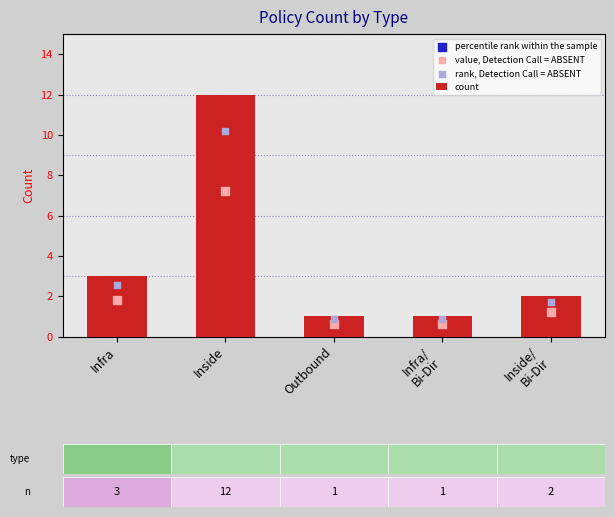

At which label is count closest to 6?

Infra